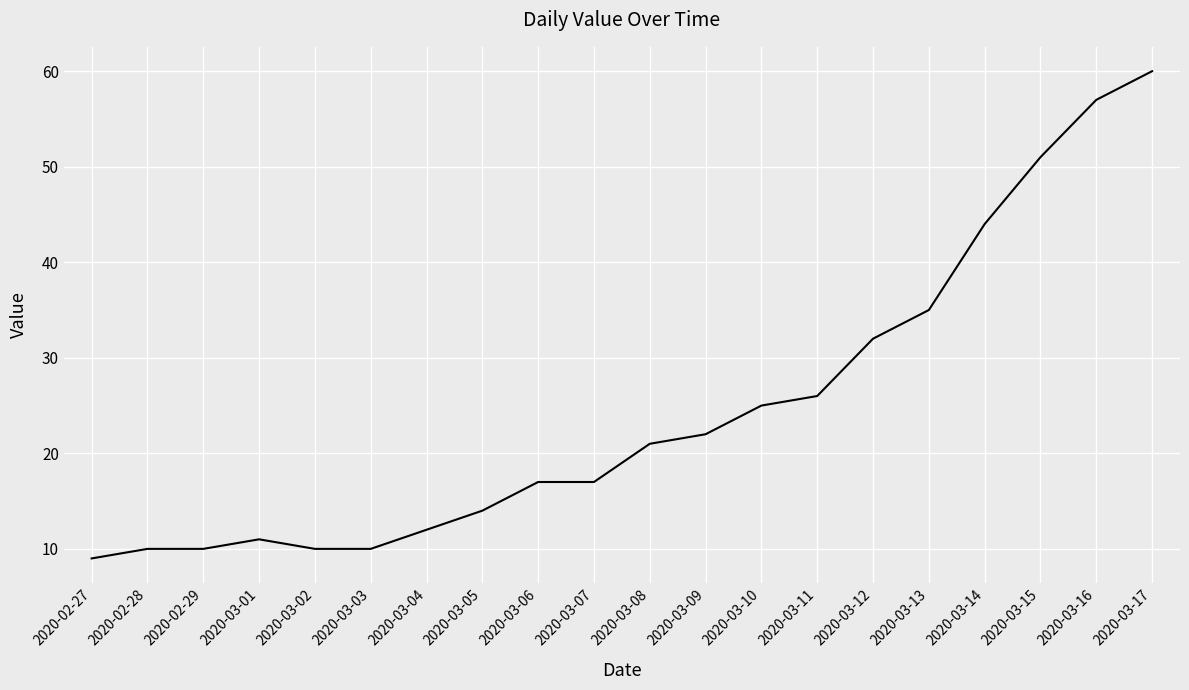

How many values are below 21?

10